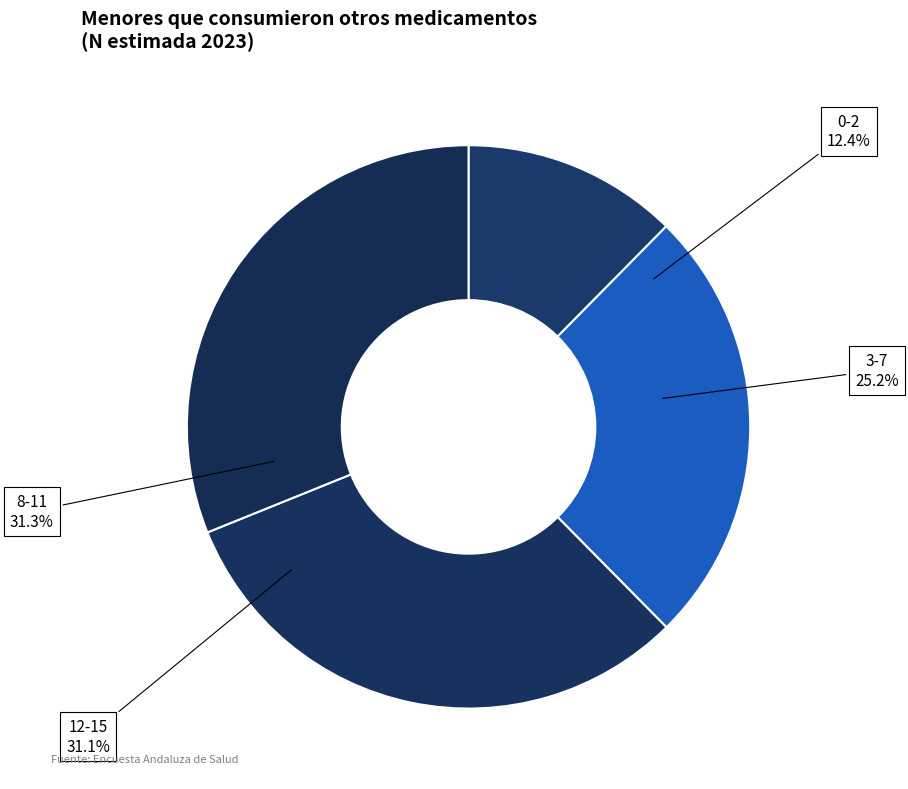

Is it true that 3-7 is 14% of the pie?

False